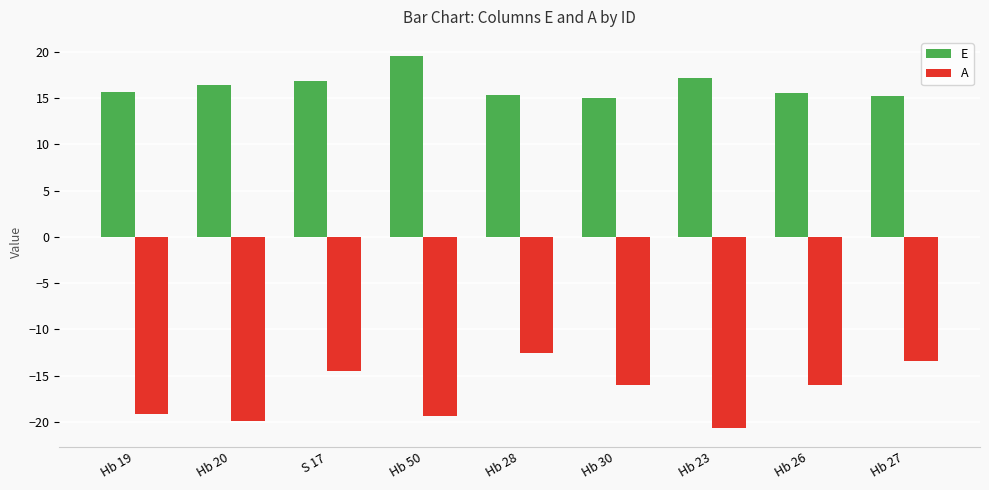

Read the A value at Hb 50.

-19.3